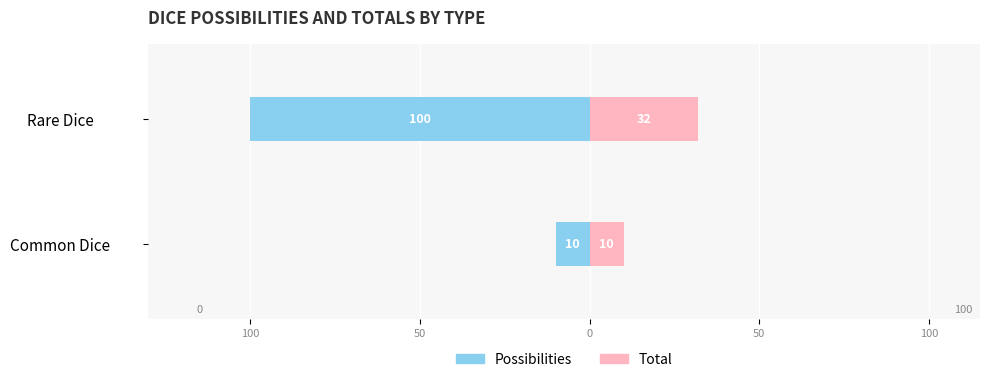

How many groups of bars are there?

2